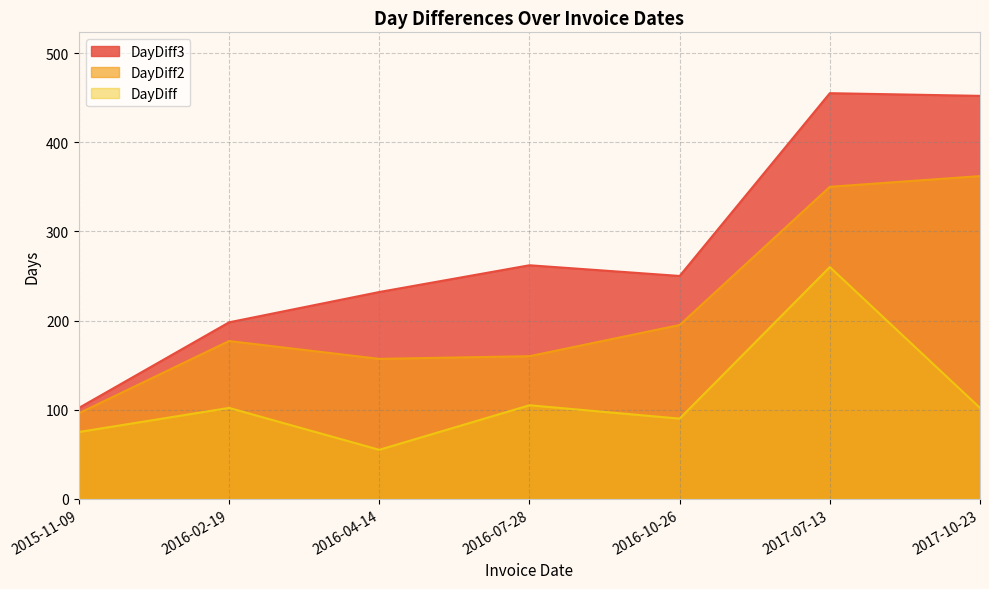

Does the chart display data point markers on the line(s)?

No